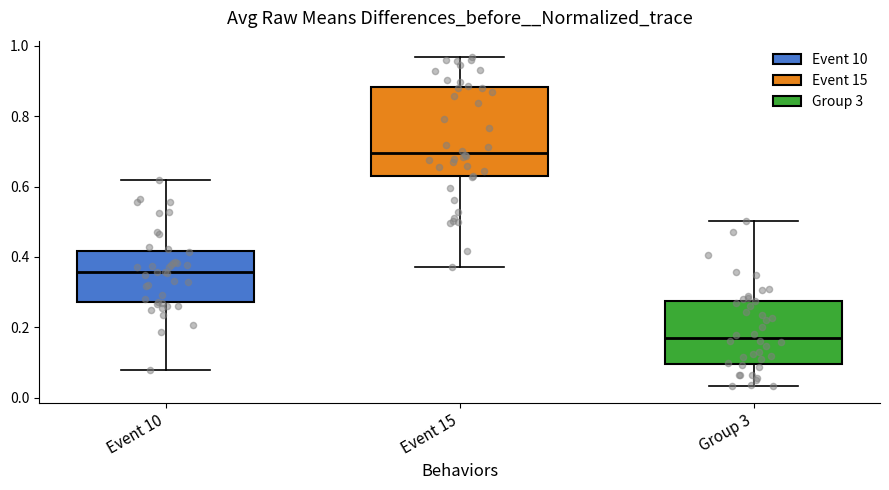

Which box has the highest median line?

Event 15